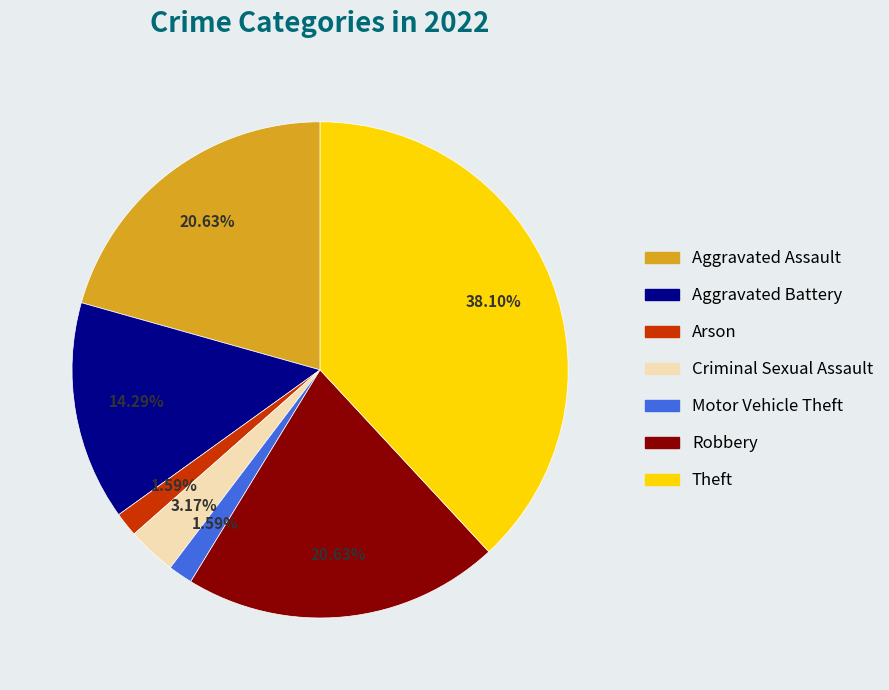

Is there a majority slice in this chart?

No